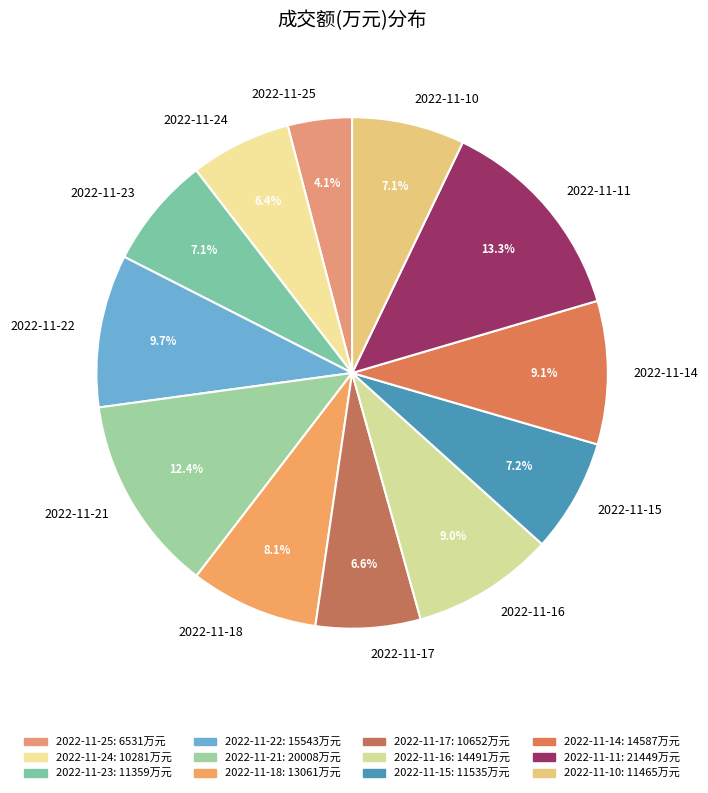

How many slices are in this pie chart?

12